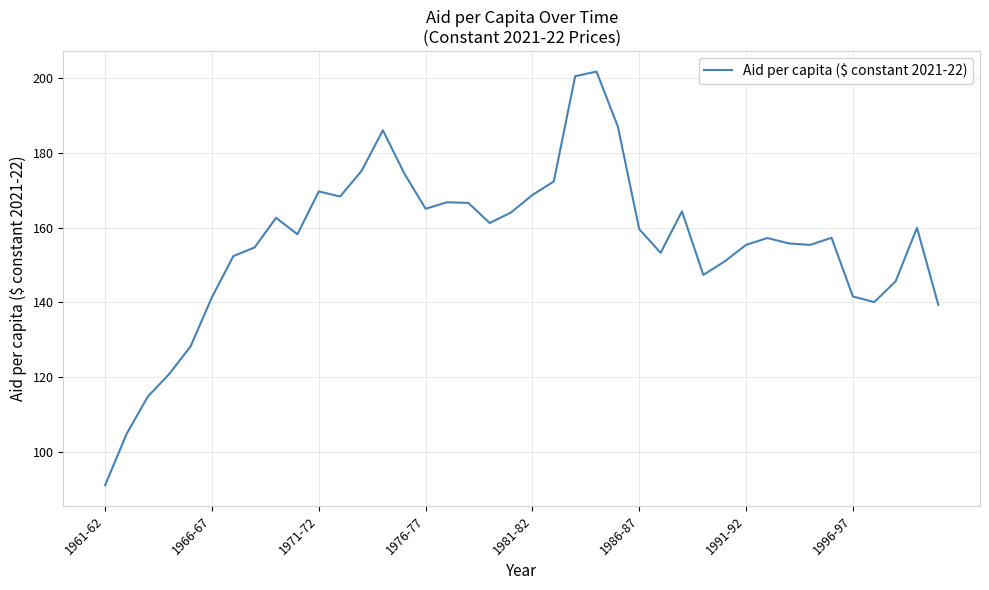

What is the smallest value displayed?

91.2